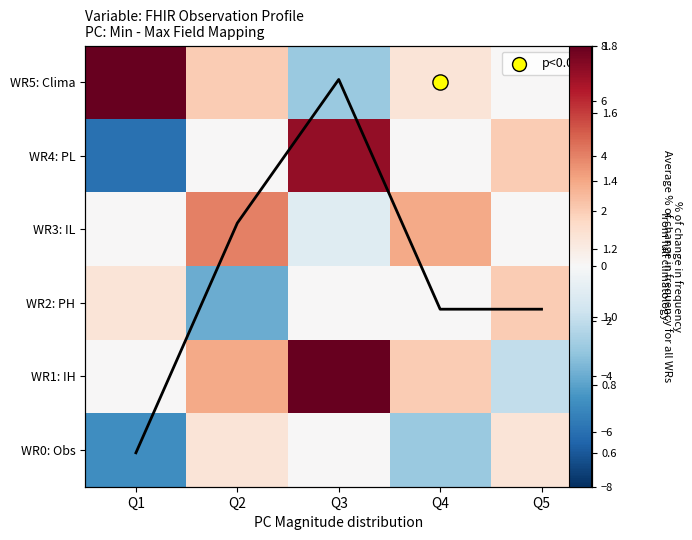

What is the maximum value shown in the chart?

8.0